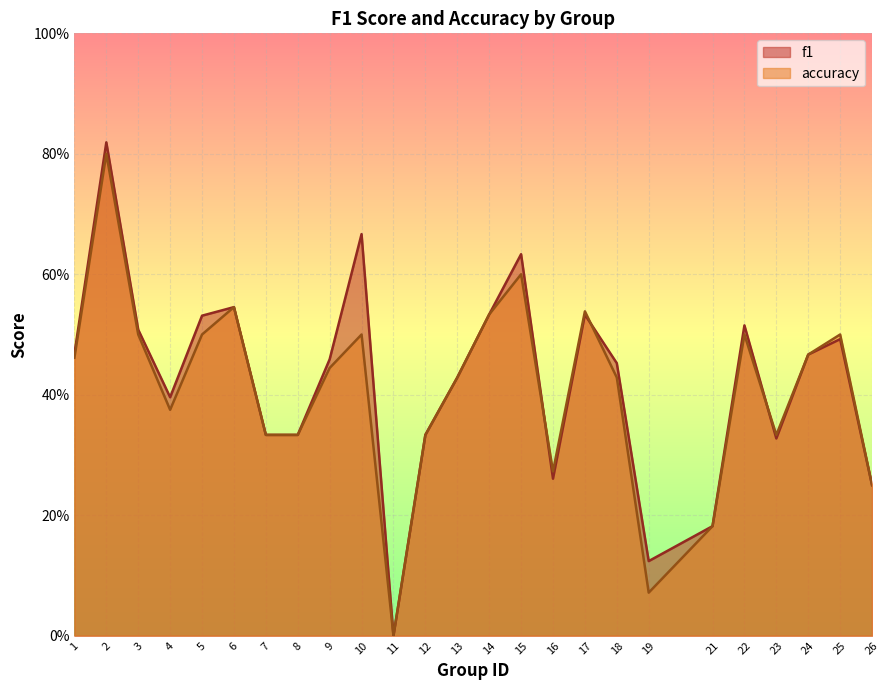

How many values in f1 are above zero?

24